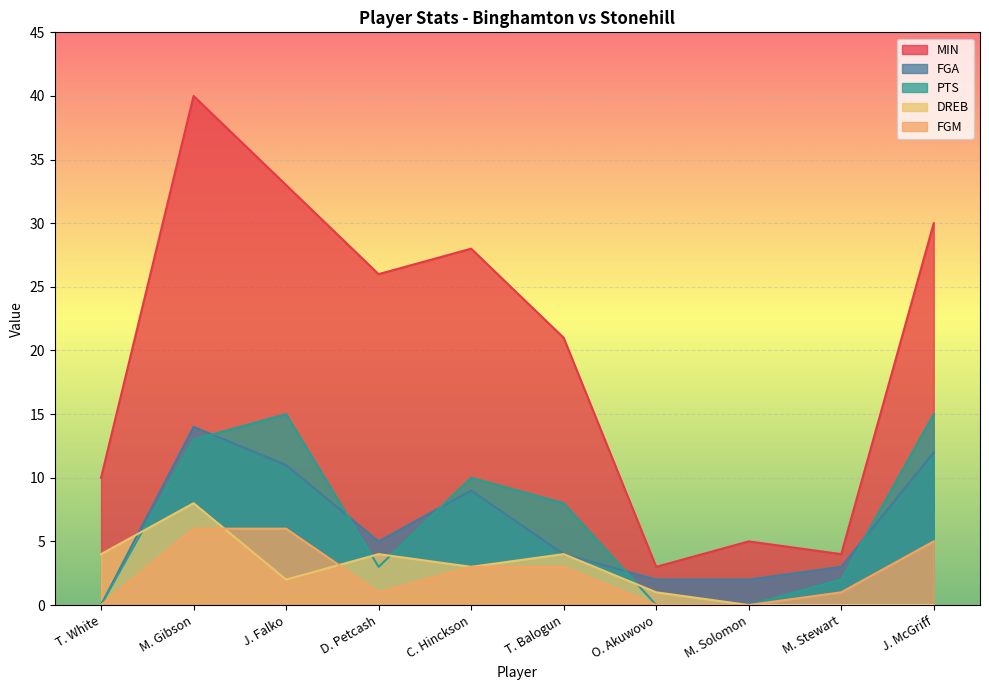

Reading left to right, transcribe all the data shown in this chart.

MIN: T. White=10	M. Gibson=40	J. Falko=33	D. Petcash=26	C. Hinckson=28	T. Balogun=21	O. Akuwovo=3	M. Solomon=5	M. Stewart=4	J. McGriff=30
FGA: T. White=0	M. Gibson=14	J. Falko=11	D. Petcash=5	C. Hinckson=9	T. Balogun=4	O. Akuwovo=2	M. Solomon=2	M. Stewart=3	J. McGriff=12
PTS: T. White=0	M. Gibson=13	J. Falko=15	D. Petcash=3	C. Hinckson=10	T. Balogun=8	O. Akuwovo=0	M. Solomon=0	M. Stewart=2	J. McGriff=15
DREB: T. White=4	M. Gibson=8	J. Falko=2	D. Petcash=4	C. Hinckson=3	T. Balogun=4	O. Akuwovo=1	M. Solomon=0	M. Stewart=0	J. McGriff=0
FGM: T. White=0	M. Gibson=6	J. Falko=6	D. Petcash=1	C. Hinckson=3	T. Balogun=3	O. Akuwovo=0	M. Solomon=0	M. Stewart=1	J. McGriff=5